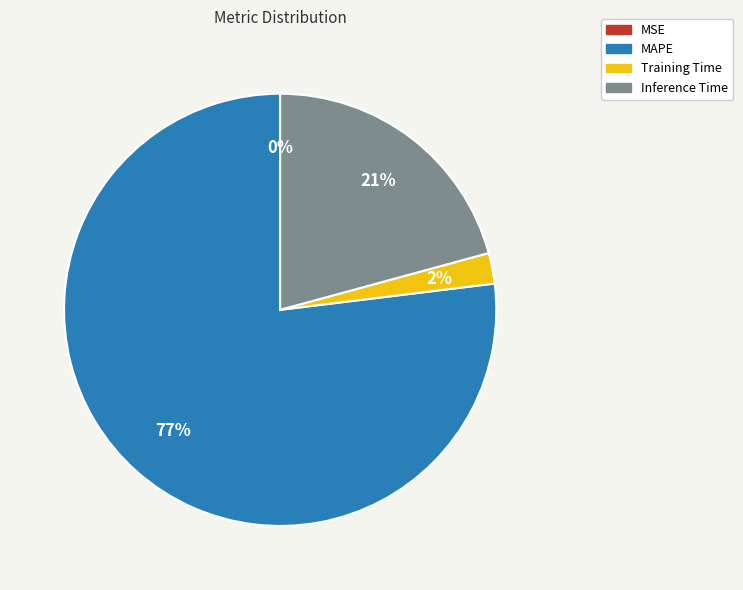

To the nearest percent, what portion does Training Time represent?

2%